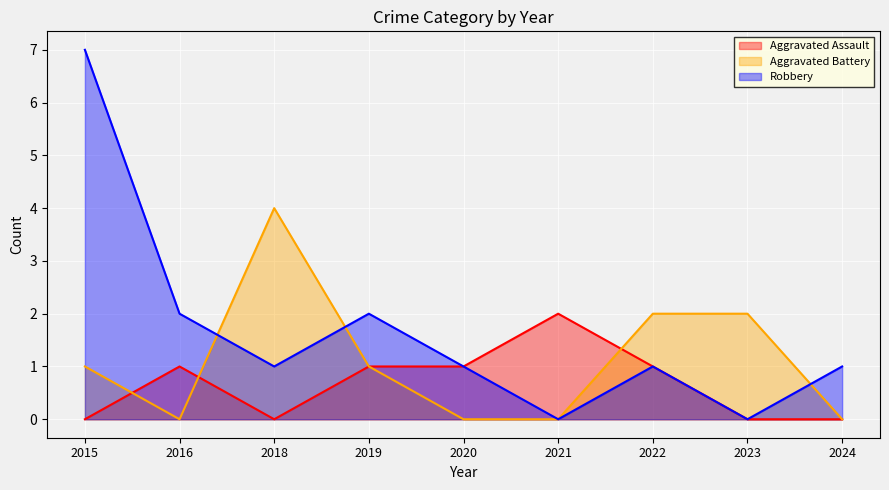

Count the Aggravated Battery values in the range 0 to 2.

8